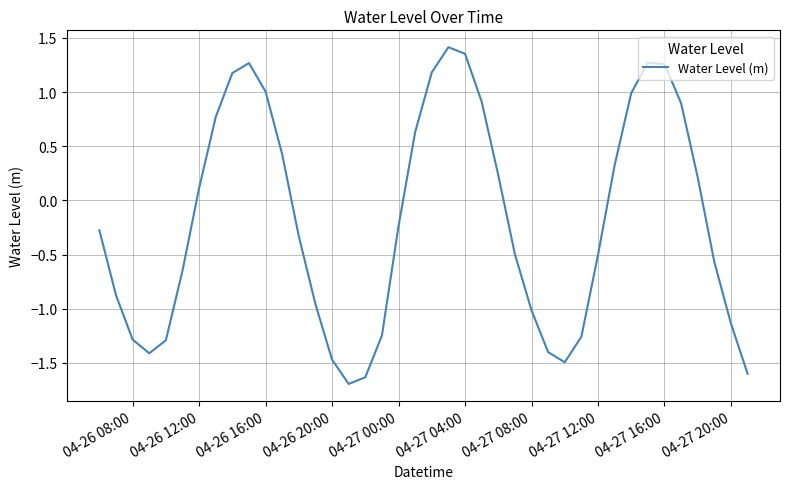

What is the smallest value displayed?

-1.7